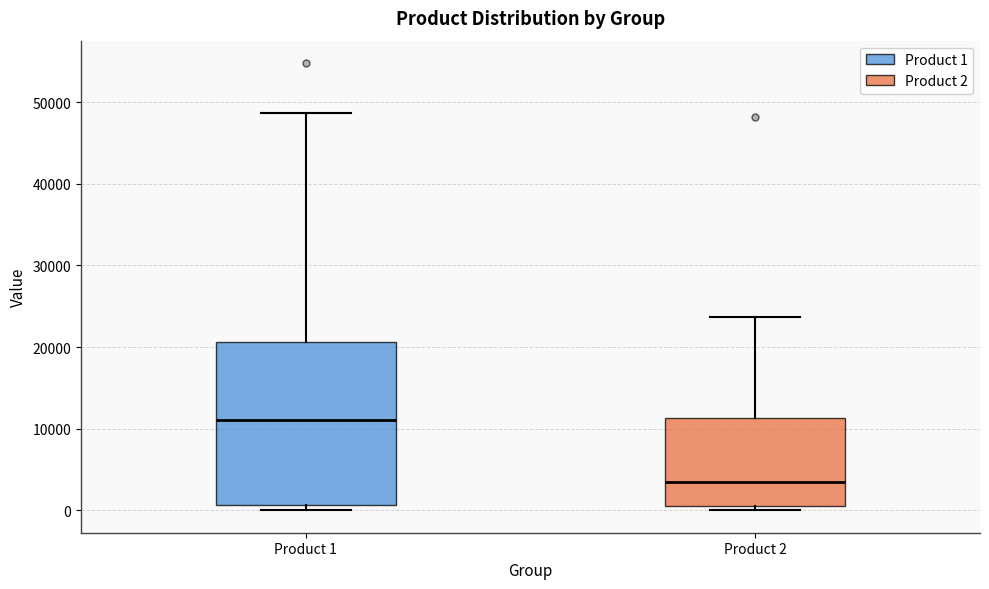

Where does the upper whisker of the box for Product 2 end on the y-axis? The values are not printed on the chart, so give them approximately, as read against the axis.

24000